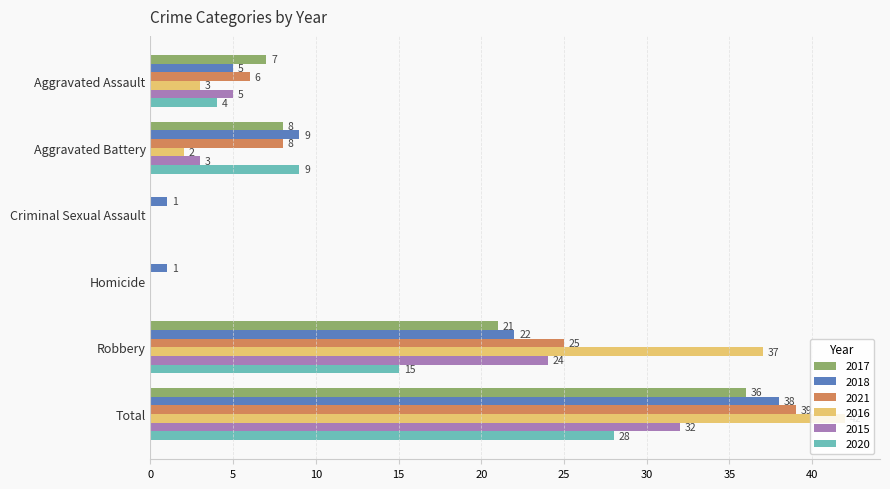

Which series changed the most between Aggravated Assault and Criminal Sexual Assault?

2017